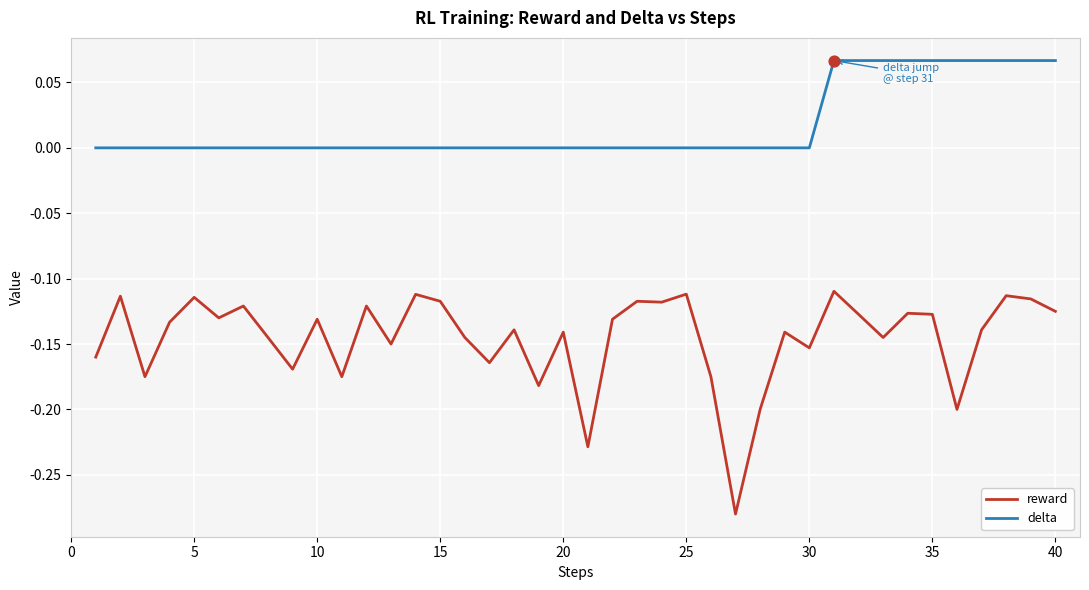

What are all the series names shown in the legend?

reward, delta